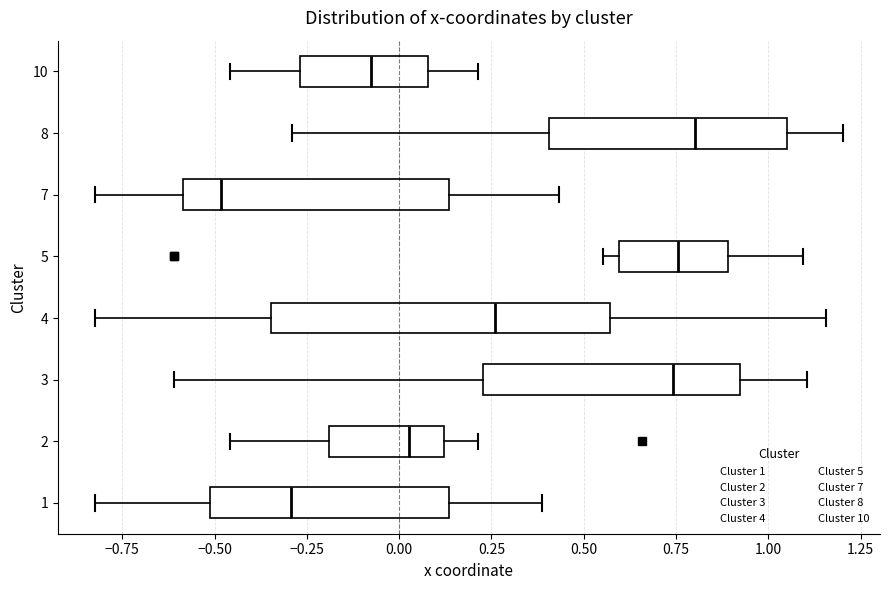

Where does the right whisker of the box at y = 7 end on the x-axis? The values are not printed on the chart, so give them approximately, as read against the axis.

0.45